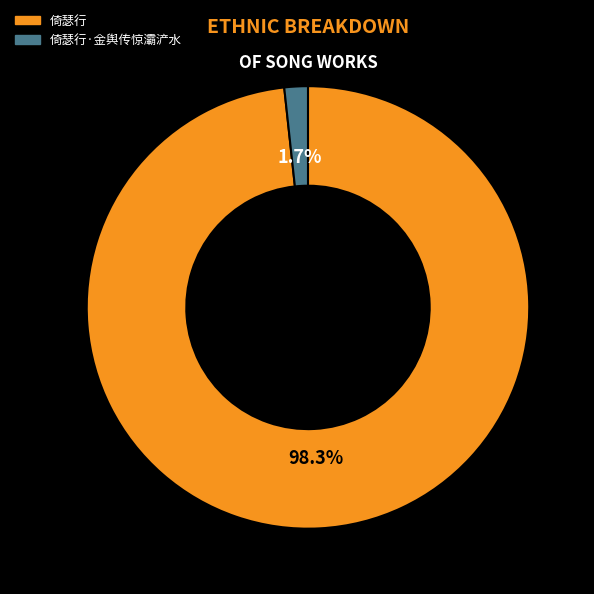

Does 倚瑟行 represent more than half of the total?

Yes